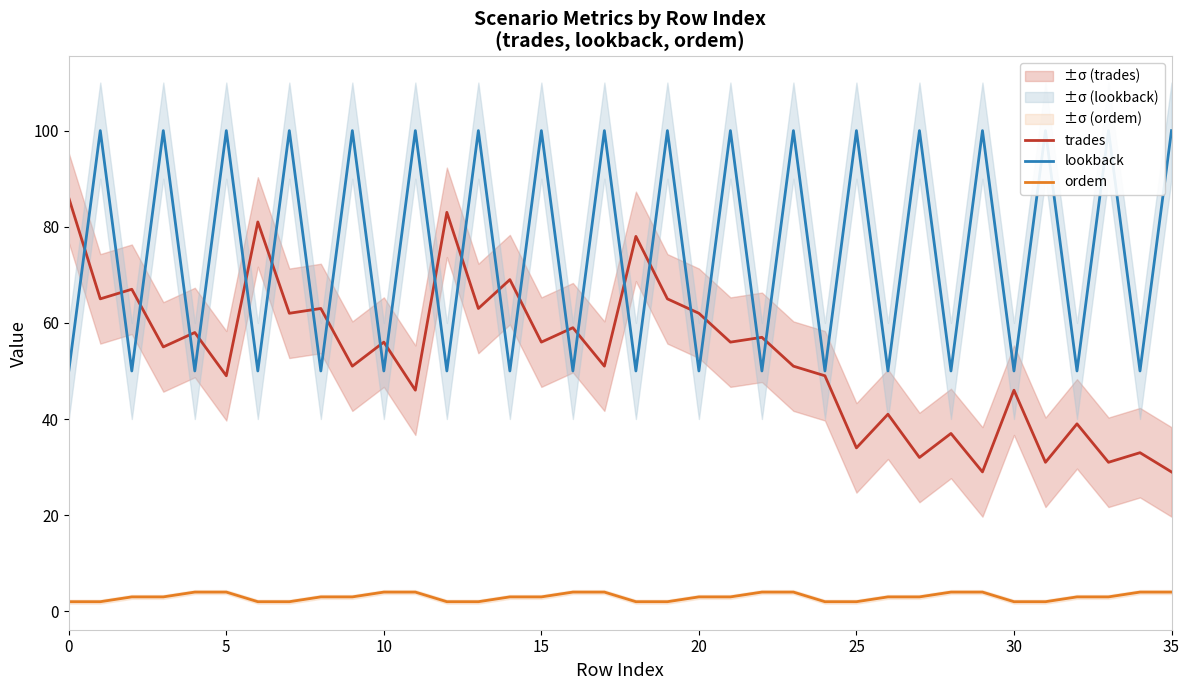

How many interior local valleys does the lookback series have?

17